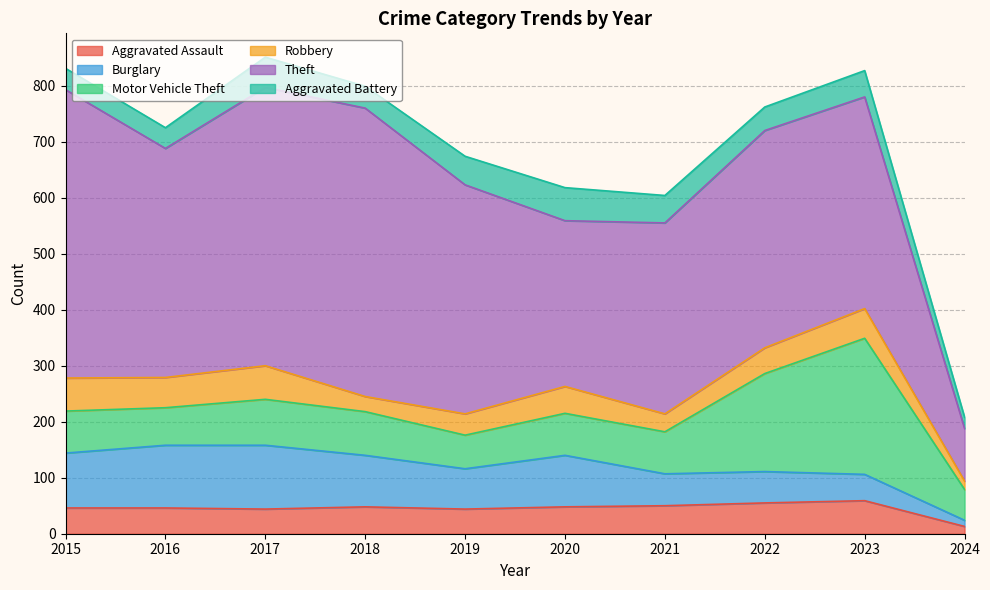

What is the maximum value shown in the chart?

515